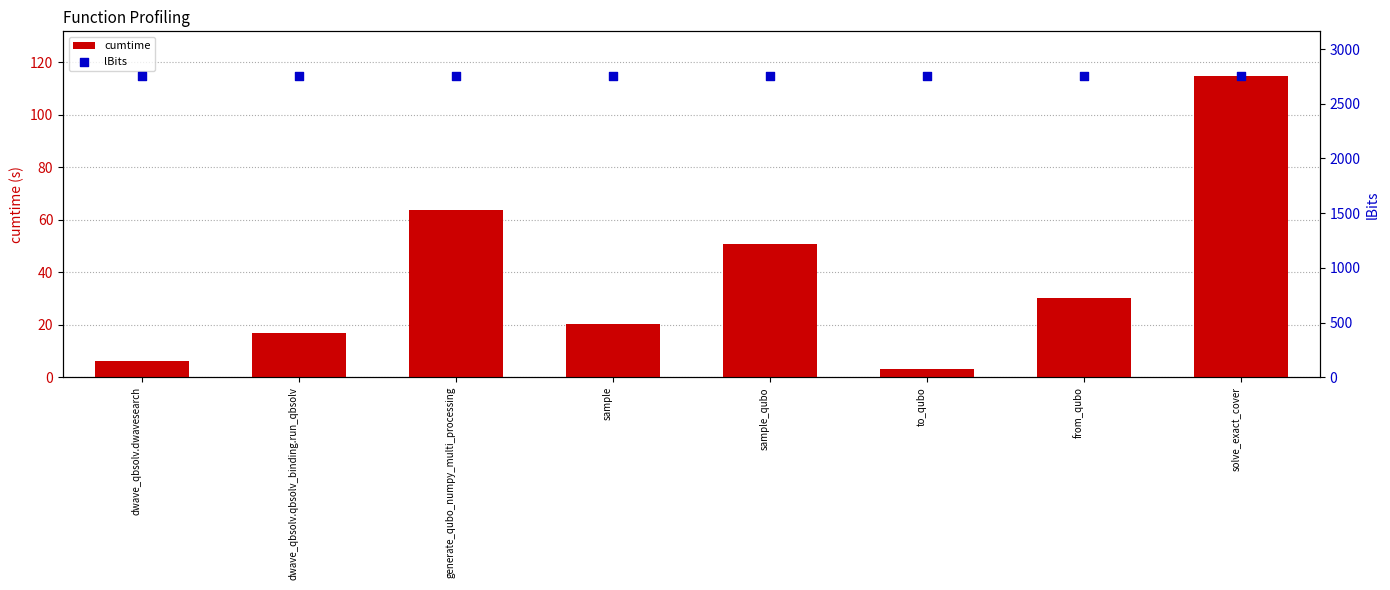

Which series reaches the minimum Y coordinate?

cumtime